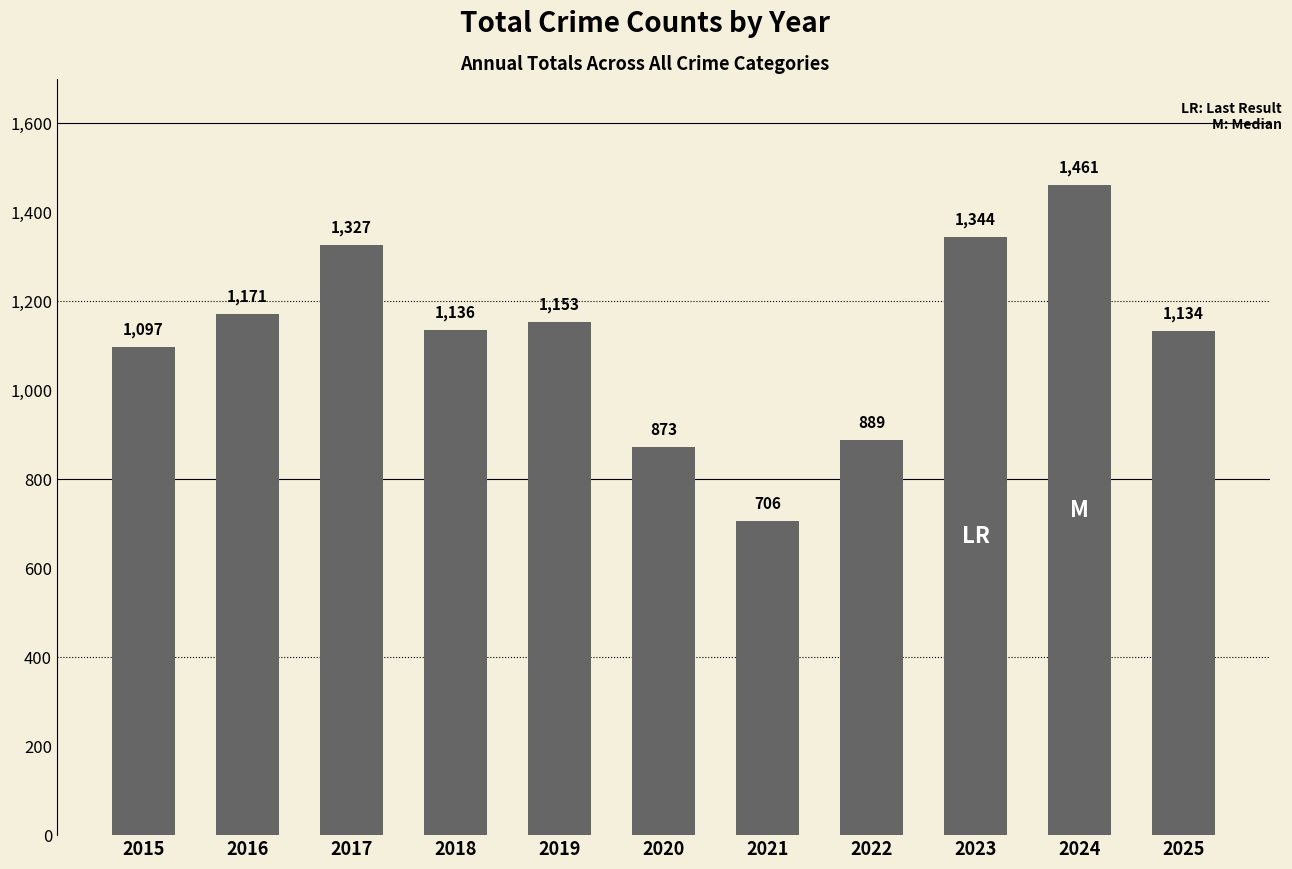

Rank the categories by value from highest to lowest.

2024, 2023, 2017, 2016, 2019, 2018, 2025, 2015, 2022, 2020, 2021